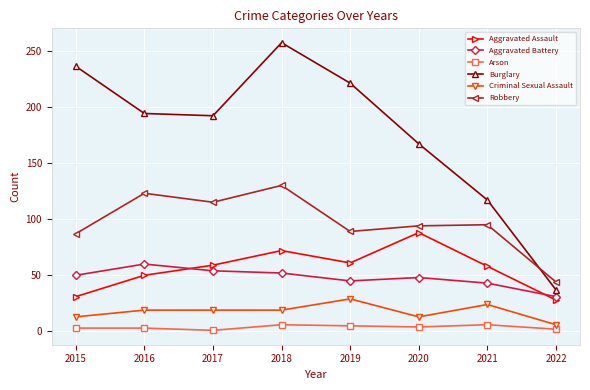

What is the approximate value of Robbery at 2021?

95